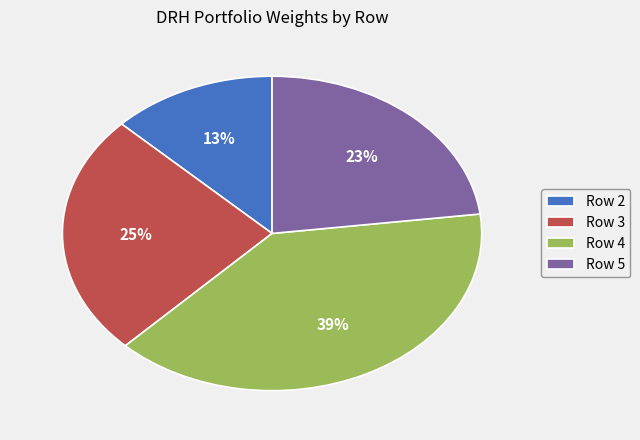

To the nearest percent, what portion does Row 5 represent?

23%